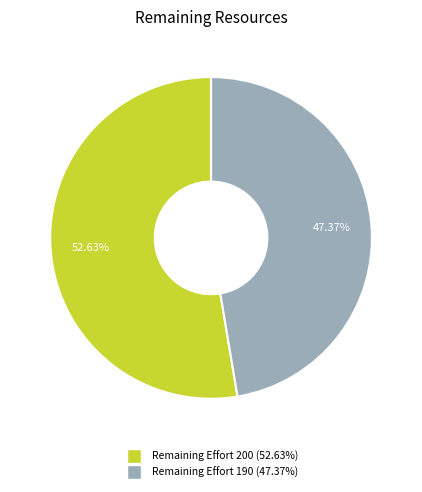

Is there any slice that represents more than half of the pie?

Yes